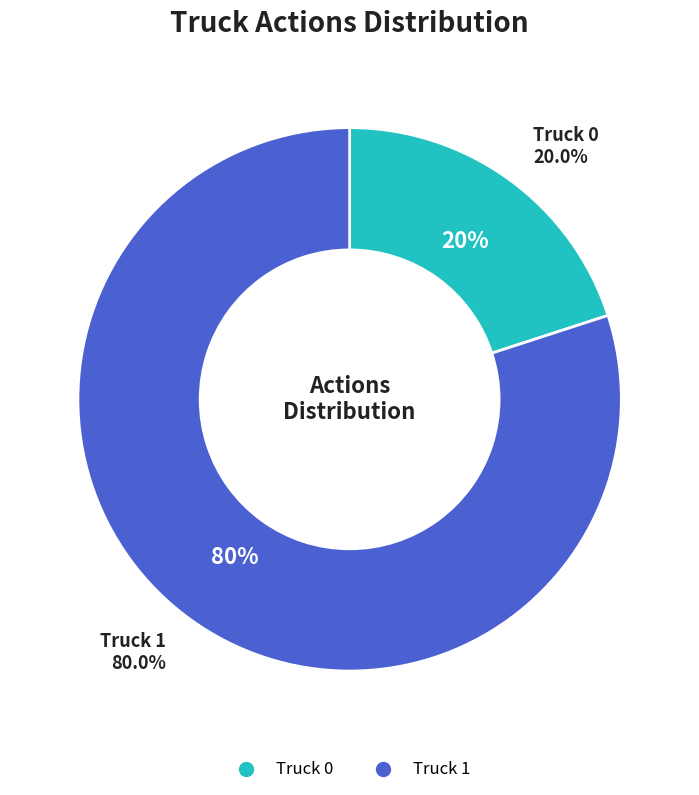

How many segments does this pie chart have?

2